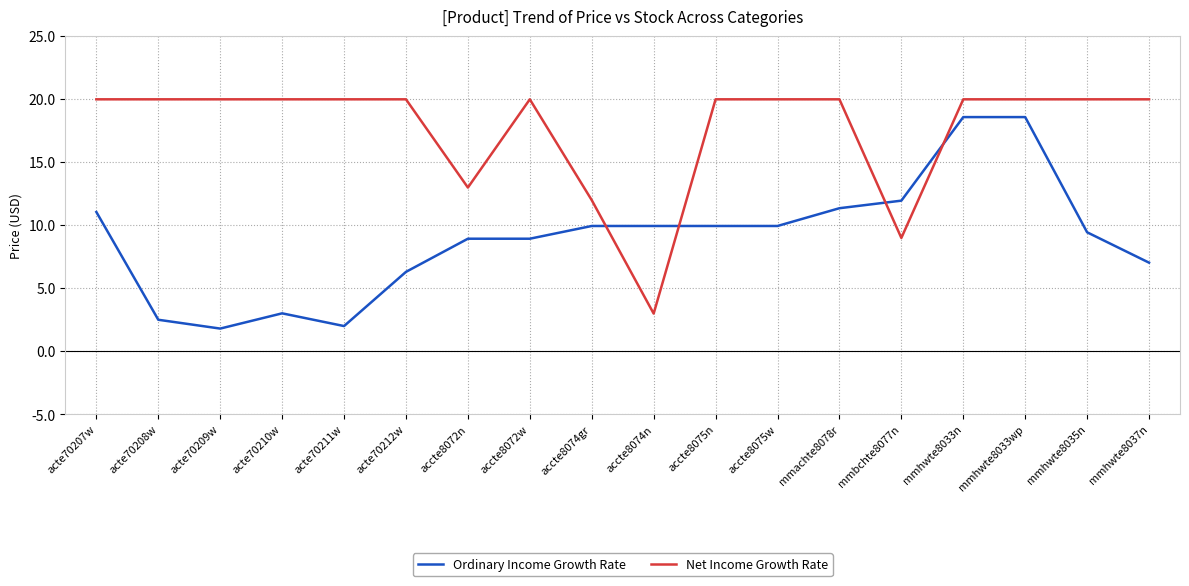

Which series has the largest total across all categories?

Net Income Growth Rate